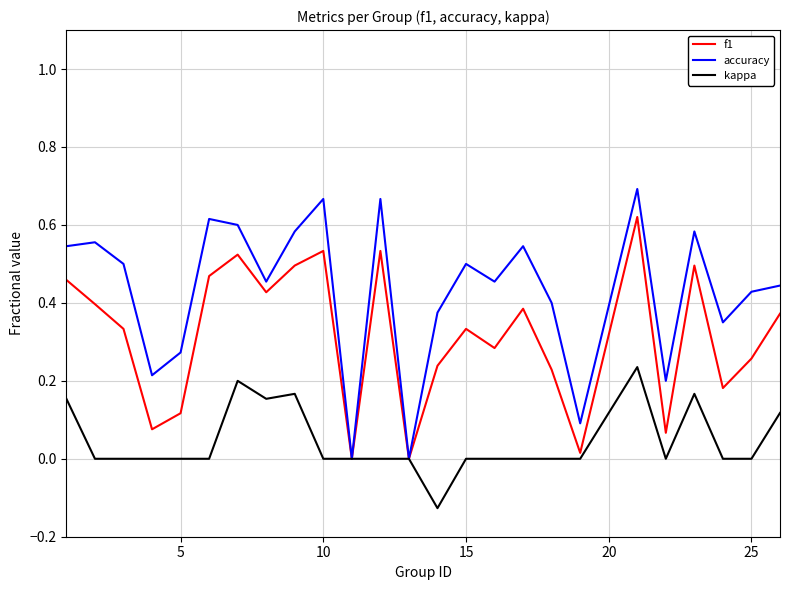

List the series in order of their overall mean, highest first.

accuracy, f1, kappa